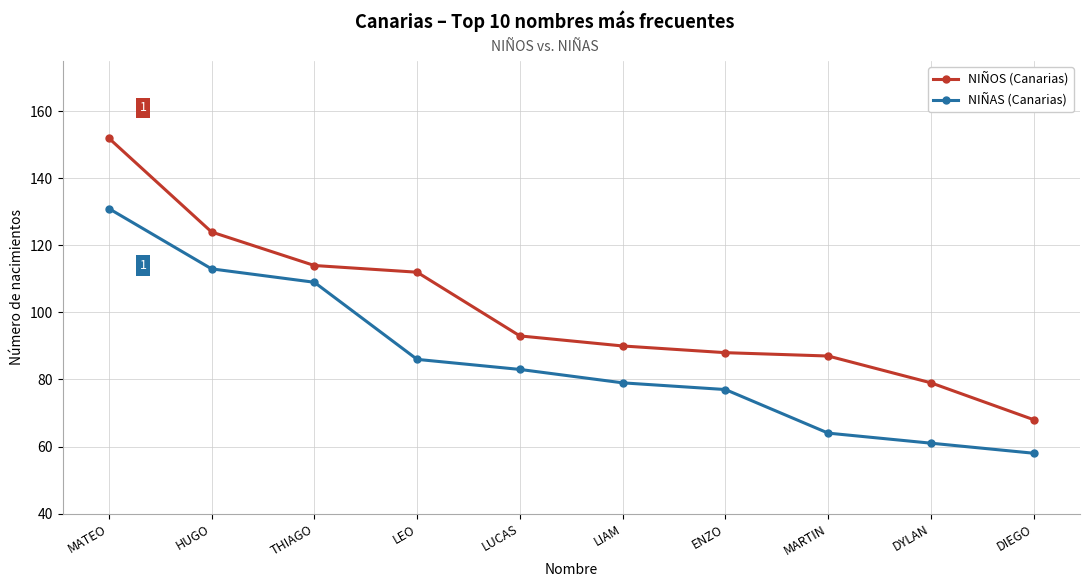

True or false: NIÑOS (Canarias) and NIÑAS (Canarias) intersect in this chart.

False